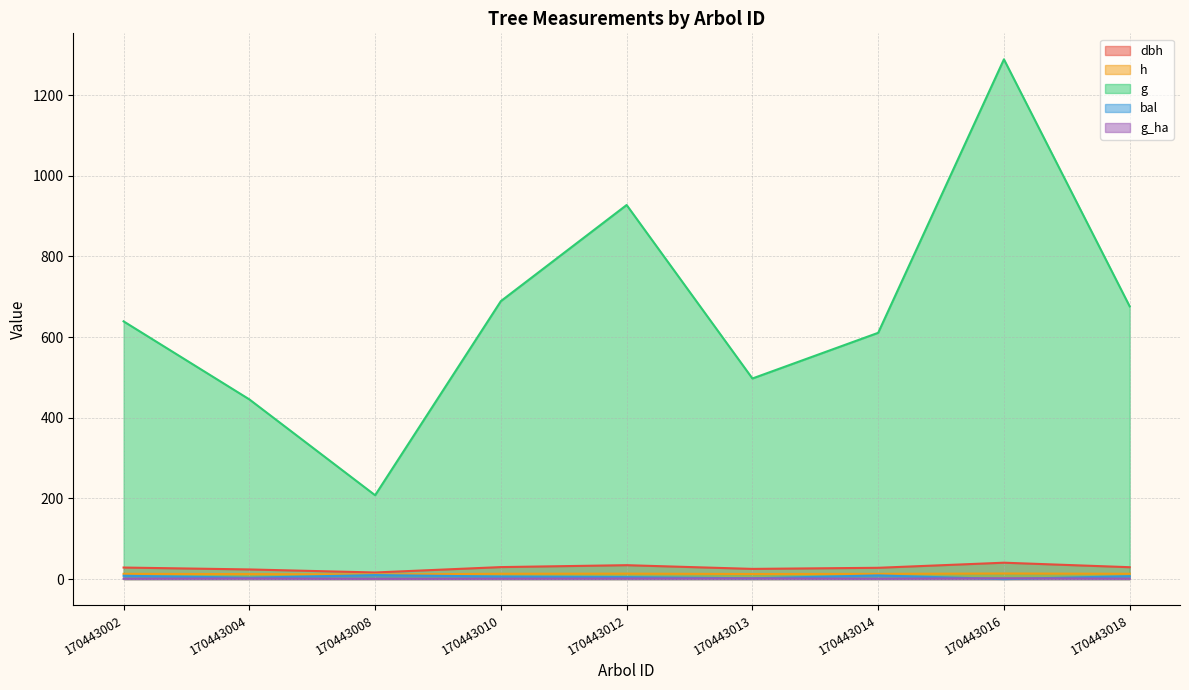

At which category does the chart reach its minimum across all series?

170443016